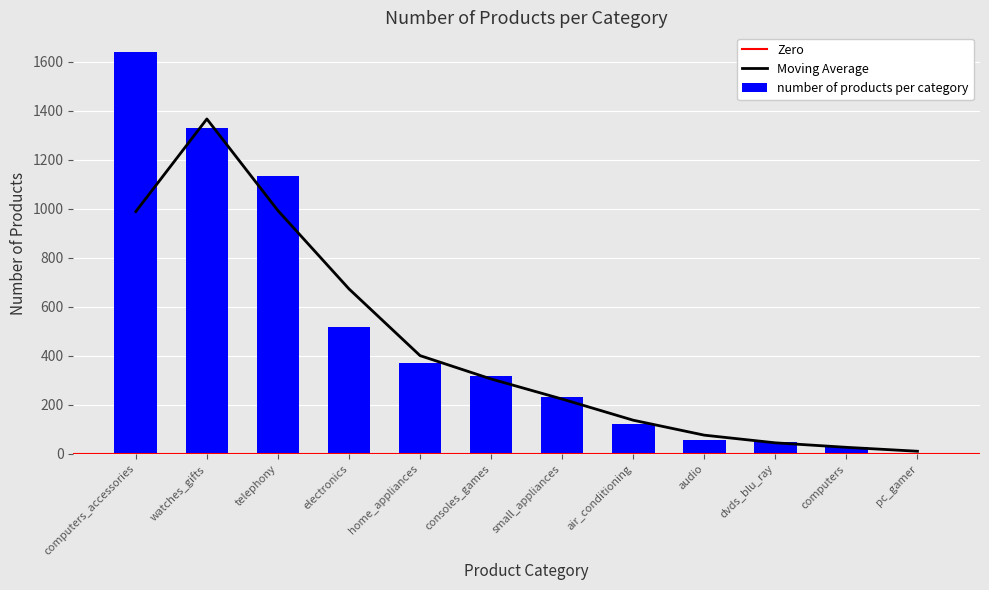

What is the change in value from air_conditioning to dvds_blu_ray?

-76